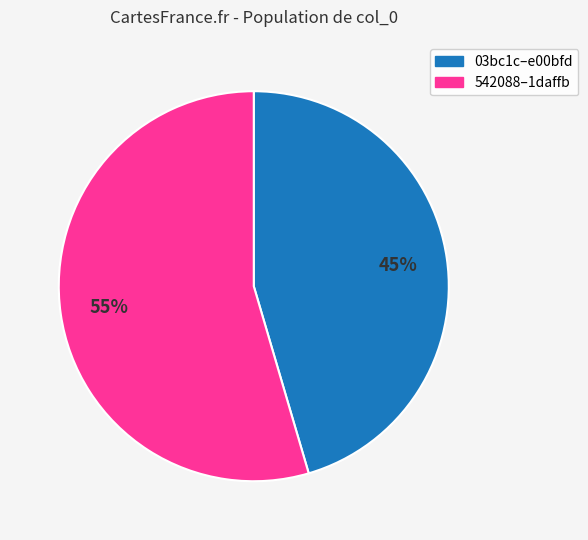

Does any single category account for the majority?

Yes